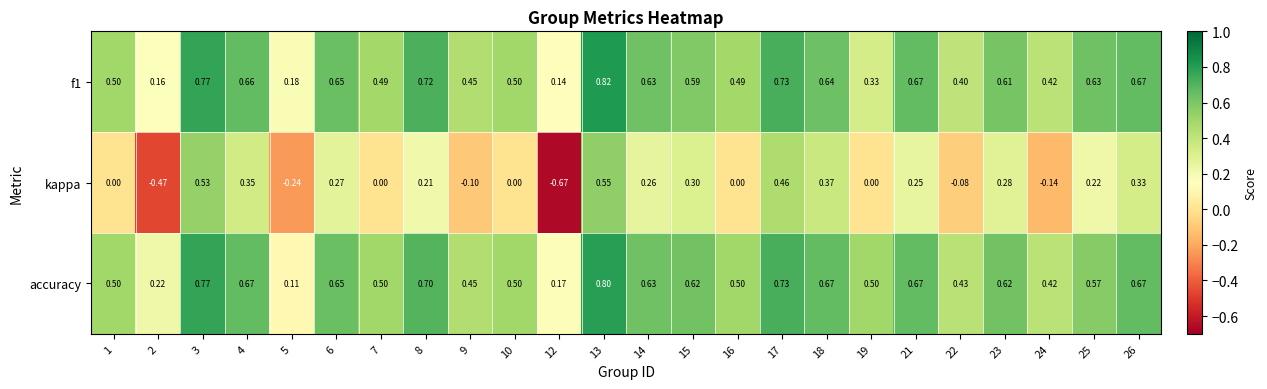

Is the value of f1 at 2 greater than the value of kappa at 23?

No